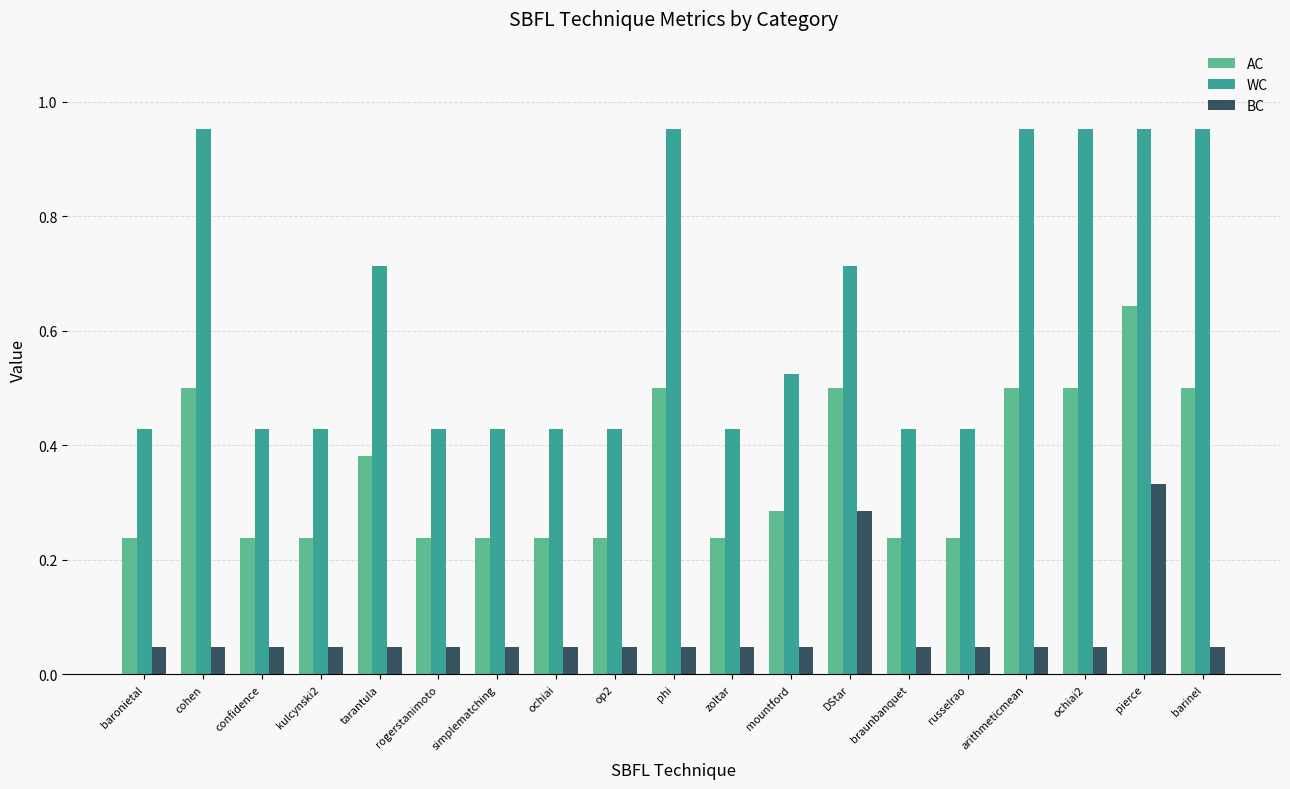

At which label does BC reach its peak?

pierce